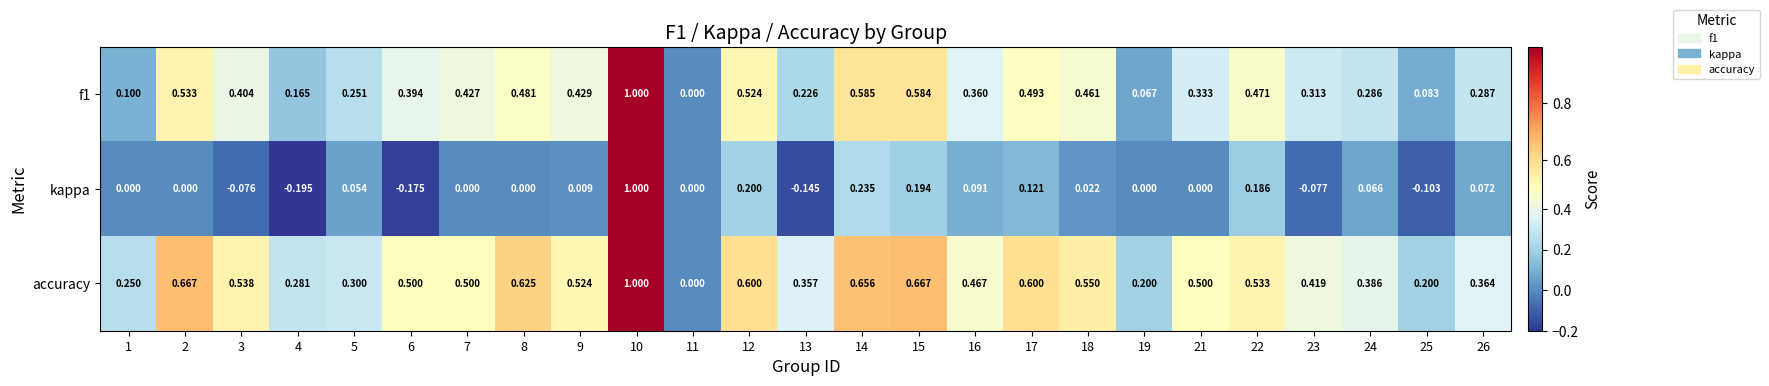

Is the value of f1 at 21 greater than the value of kappa at 12?

Yes